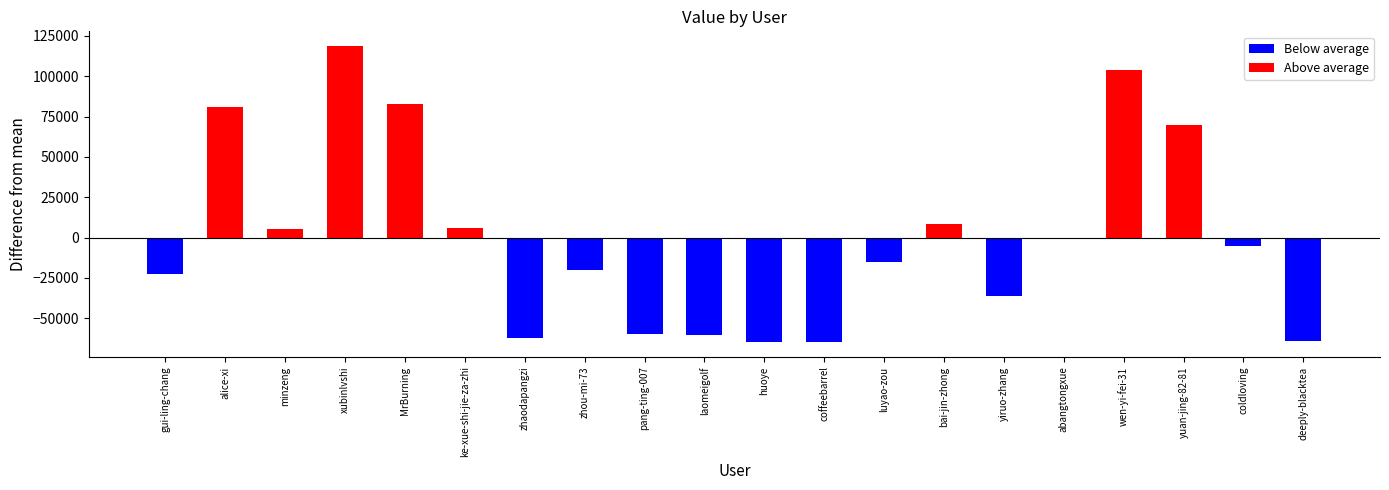

How many bars are there in total?

20